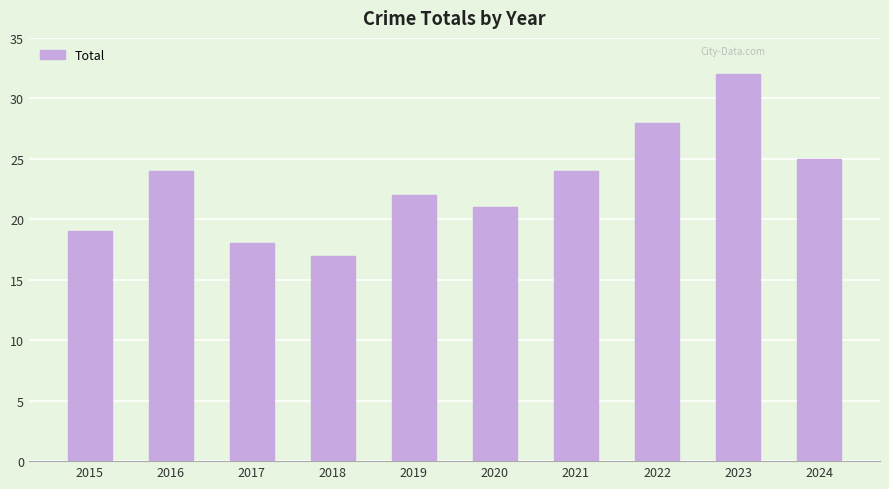

The value at 2023 is 32. True or false?

True